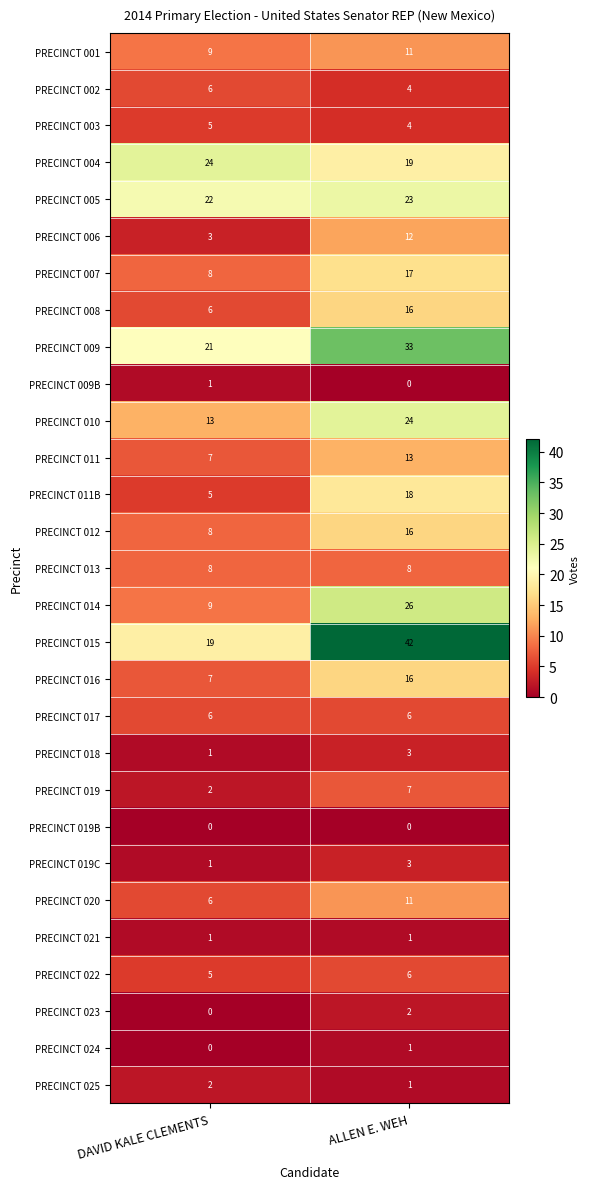

Which series has the largest total across all categories?

PRECINCT 015